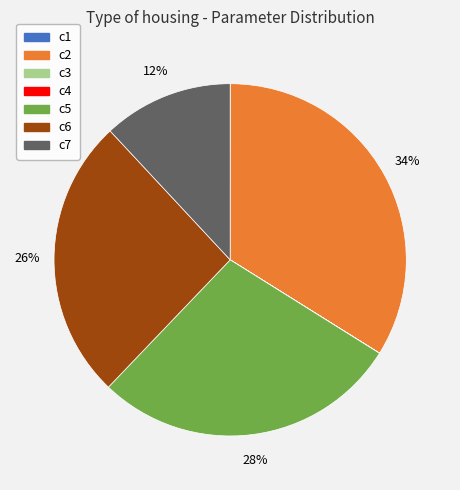

Does any single category account for the majority?

No